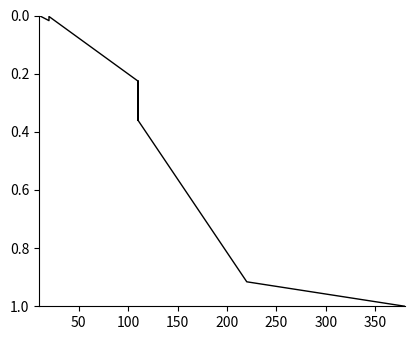

How many positive values are there?

13